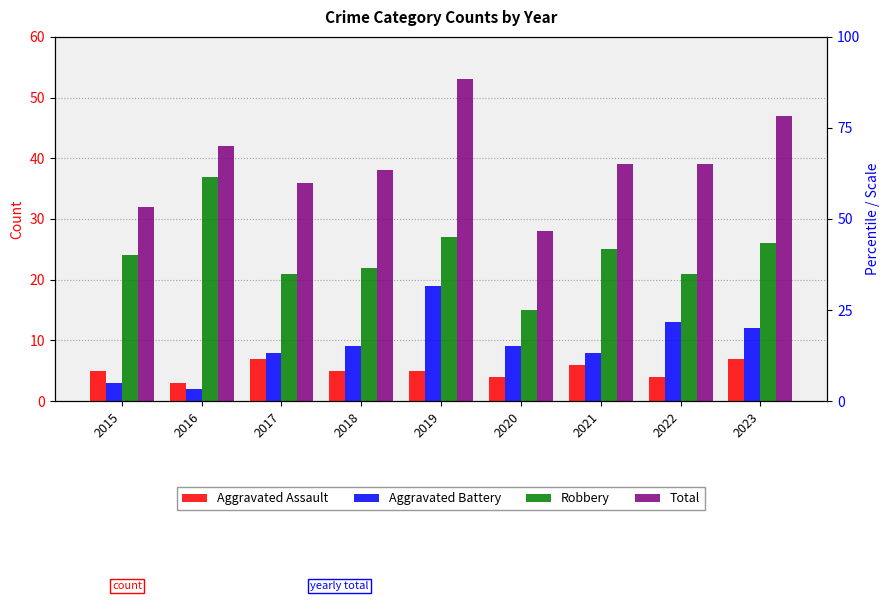

What is the minimum value for Aggravated Assault?

3